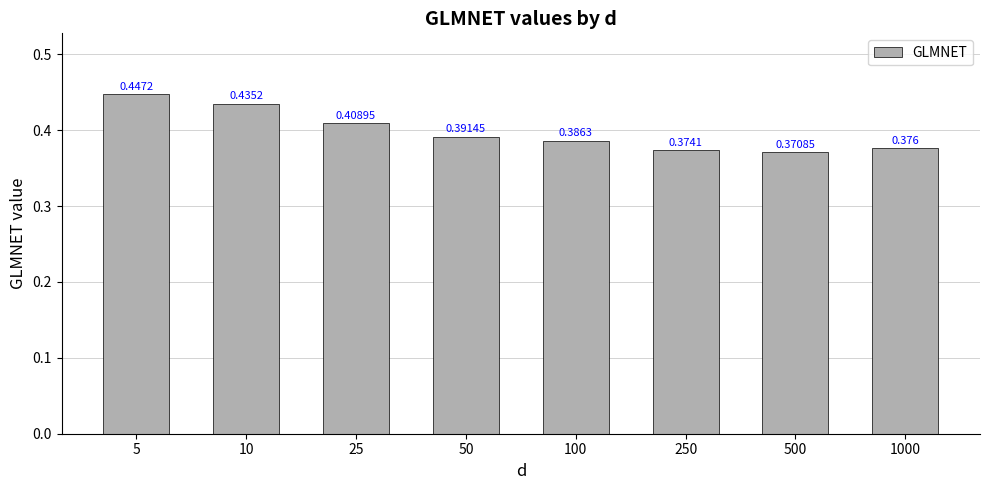

True or false: the data shows 0.4 at 1000.

True